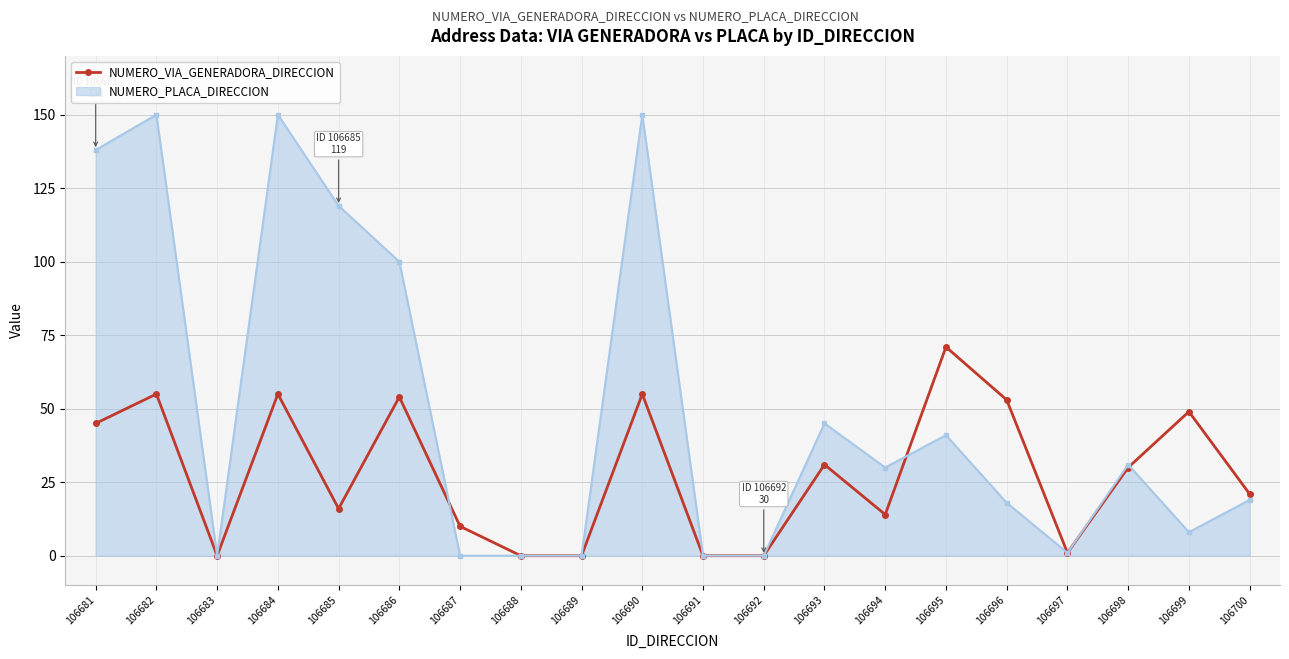

Where is NUMERO_VIA_GENERADORA_DIRECCION nearest to the value 35?

106693